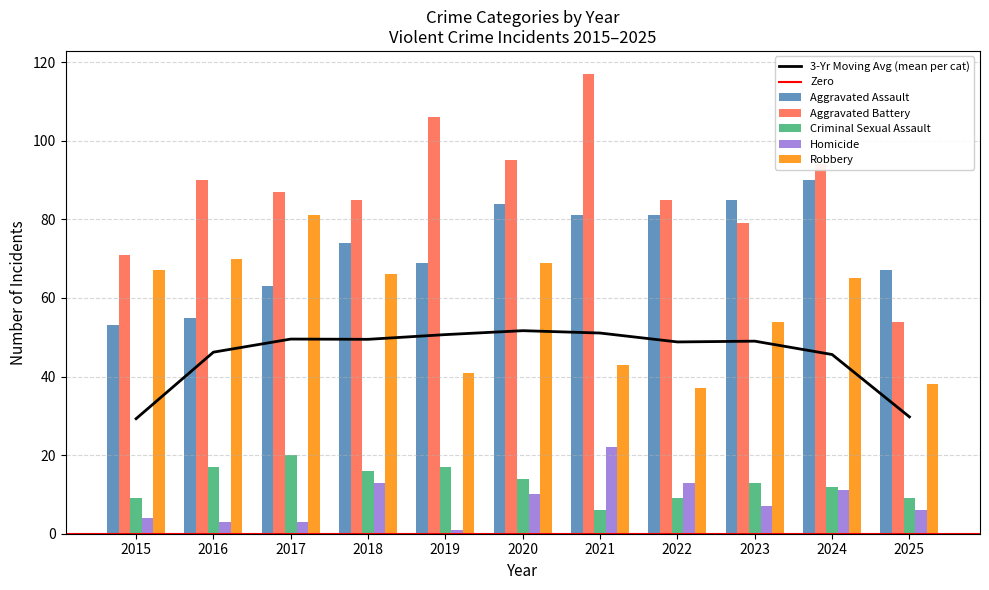

Which has a higher value, 2020 or 2023?

2023